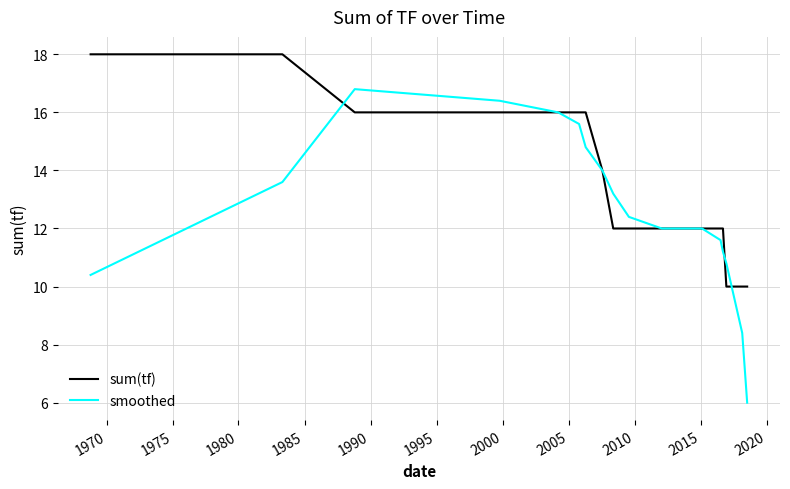

Rank the series by their average value, from highest to lowest.

sum(tf), smoothed